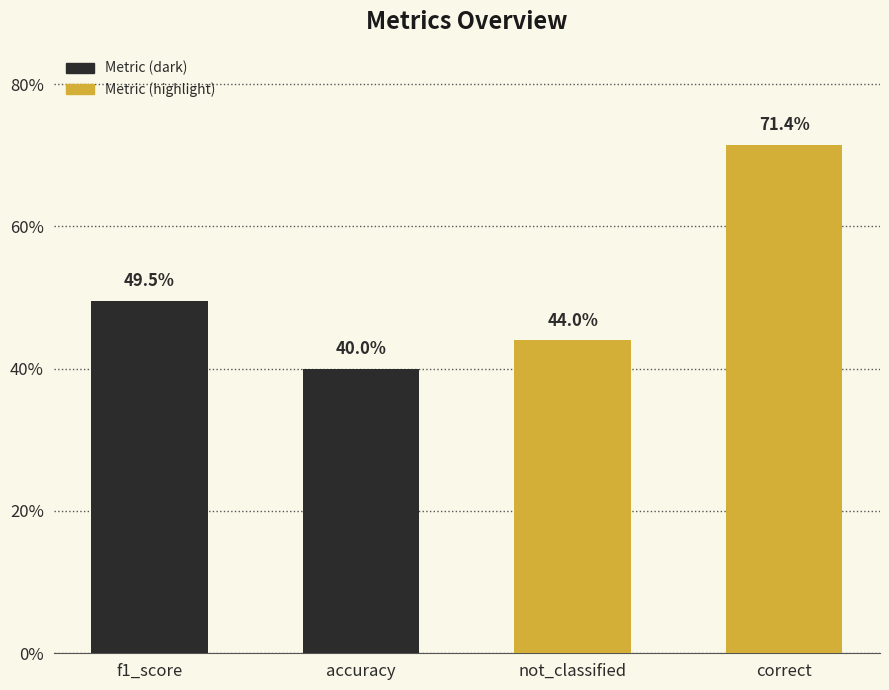

Are the bars horizontal?

No